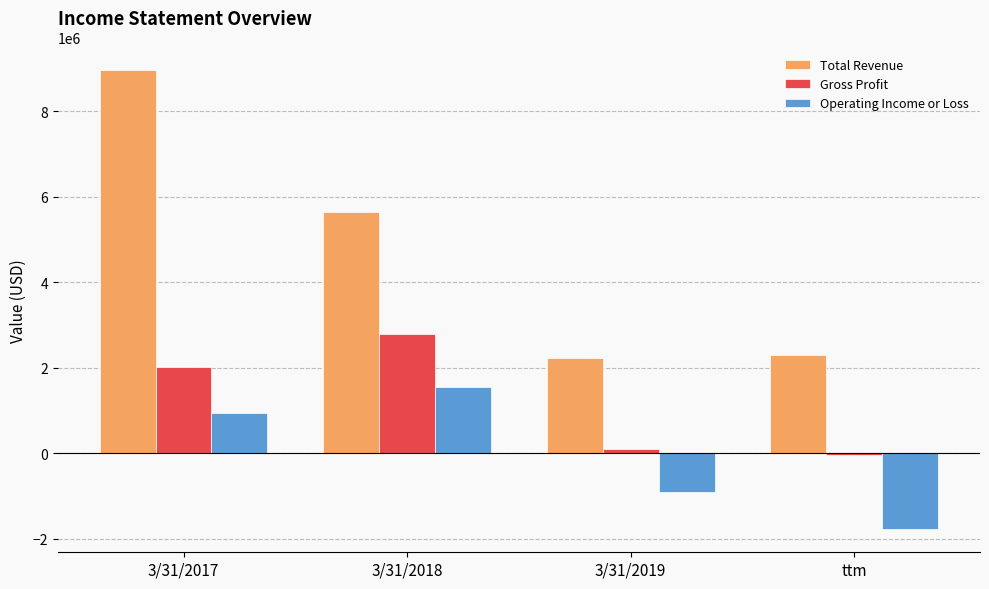

At which category is the sum across all series the highest?

3/31/2017